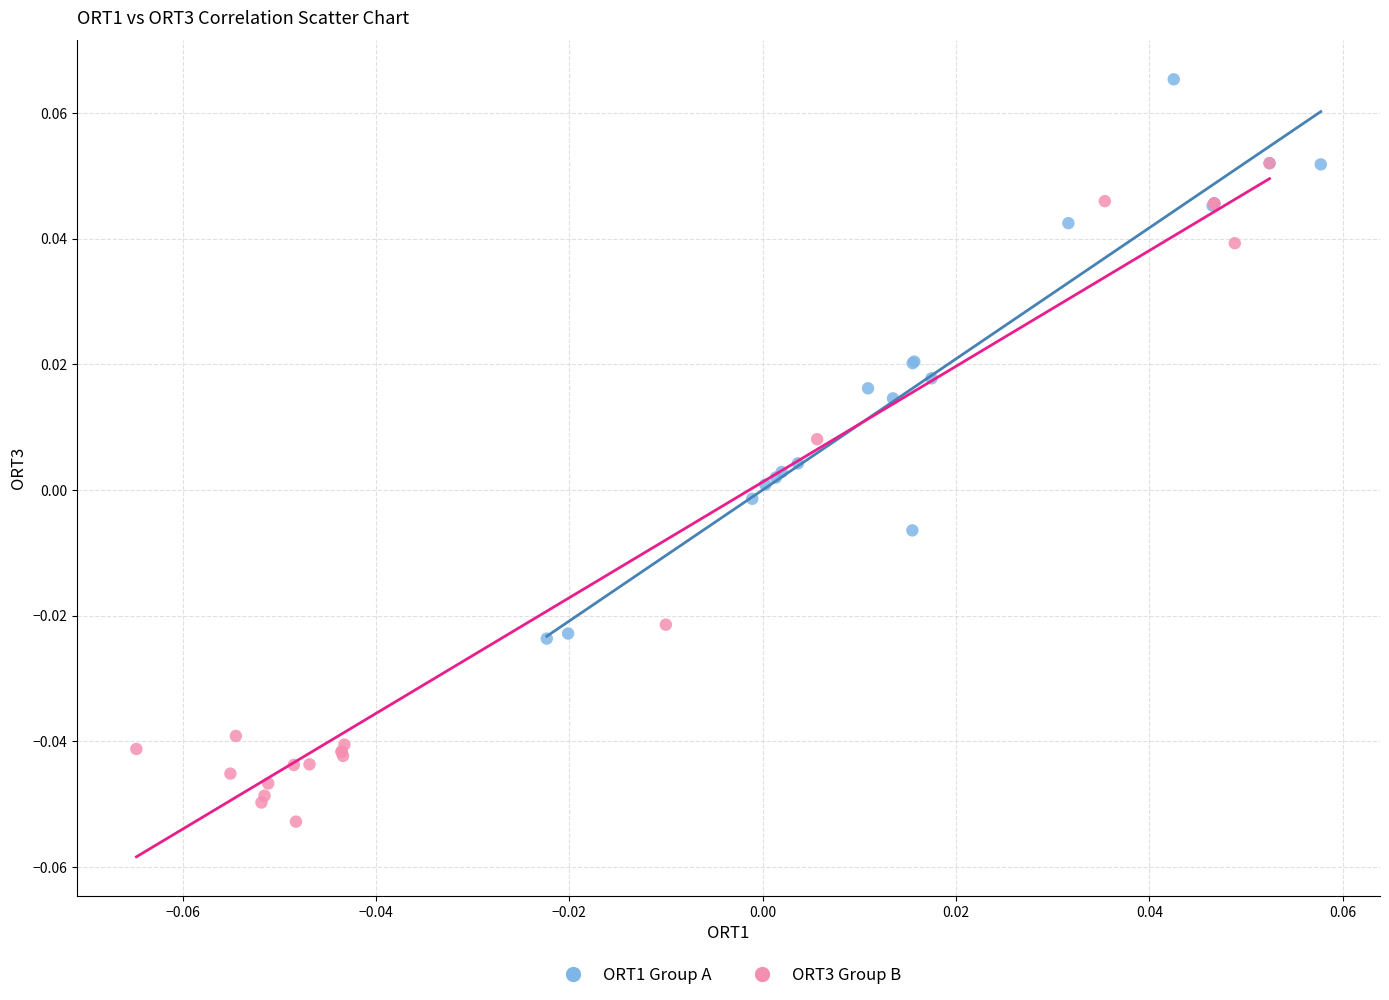

Which series has the largest Y range (max minus min)?

ORT3 Group B